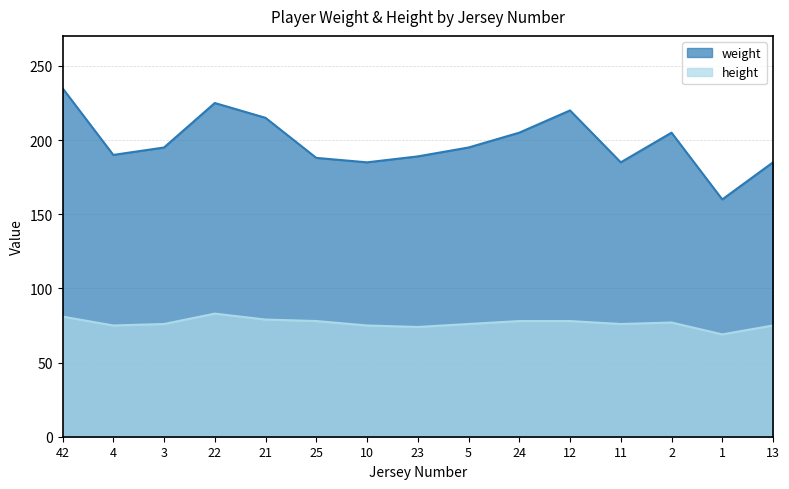

What is the approximate value of weight at 23?

189